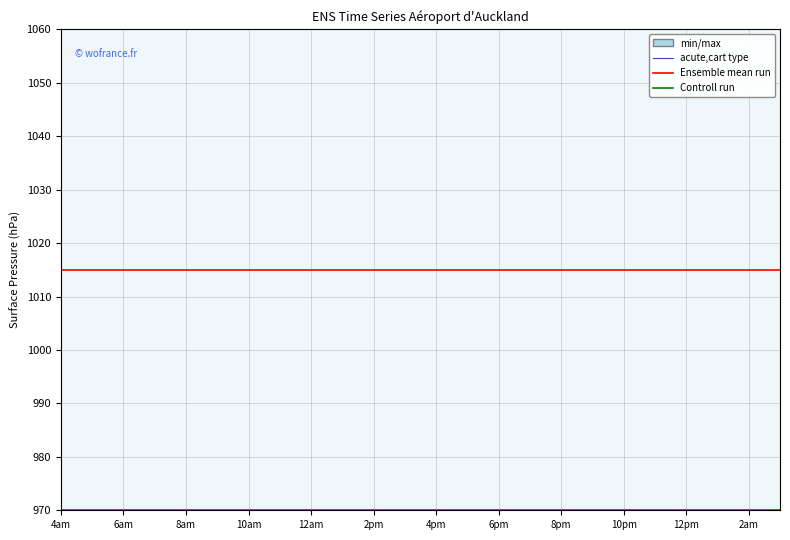

What is the approximate value of Controll run at 15?

970